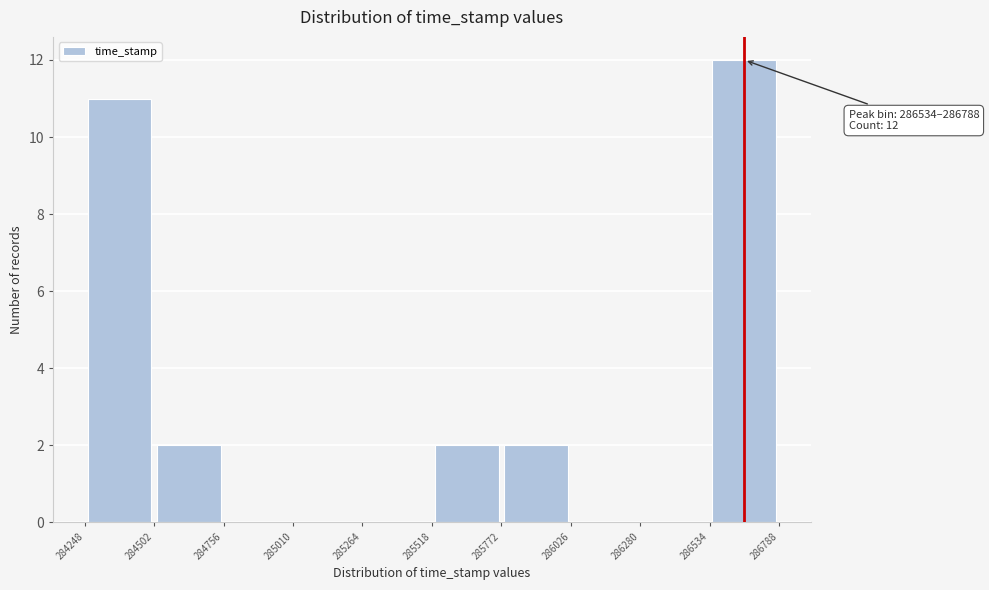

Over which range of the x-axis is the bar tallest?

286534 to 286788